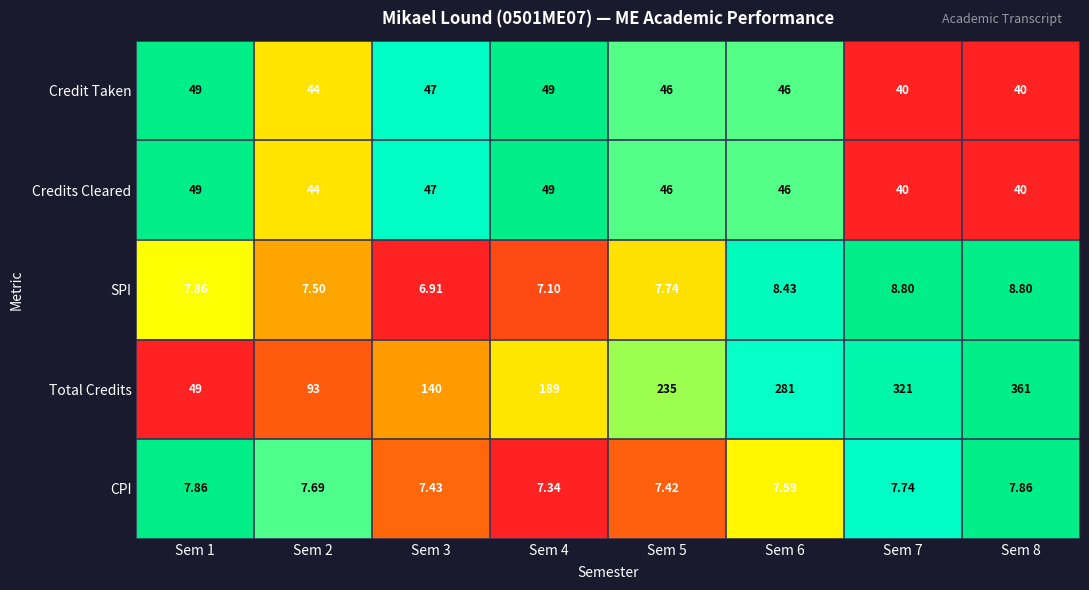

How many categories are shown in the chart?

8